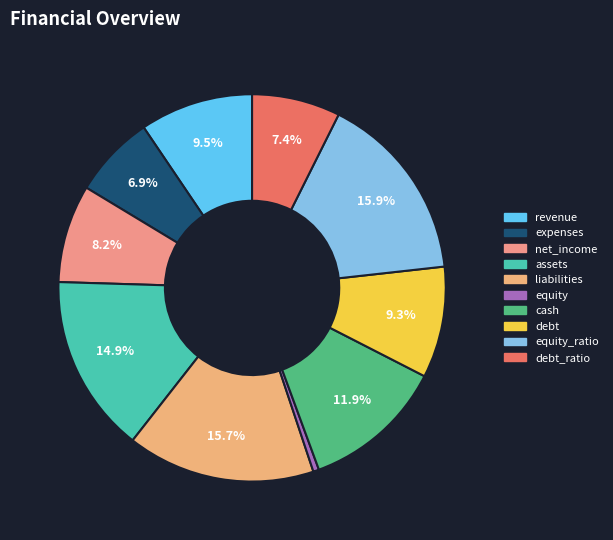

How many slices are in this pie chart?

10